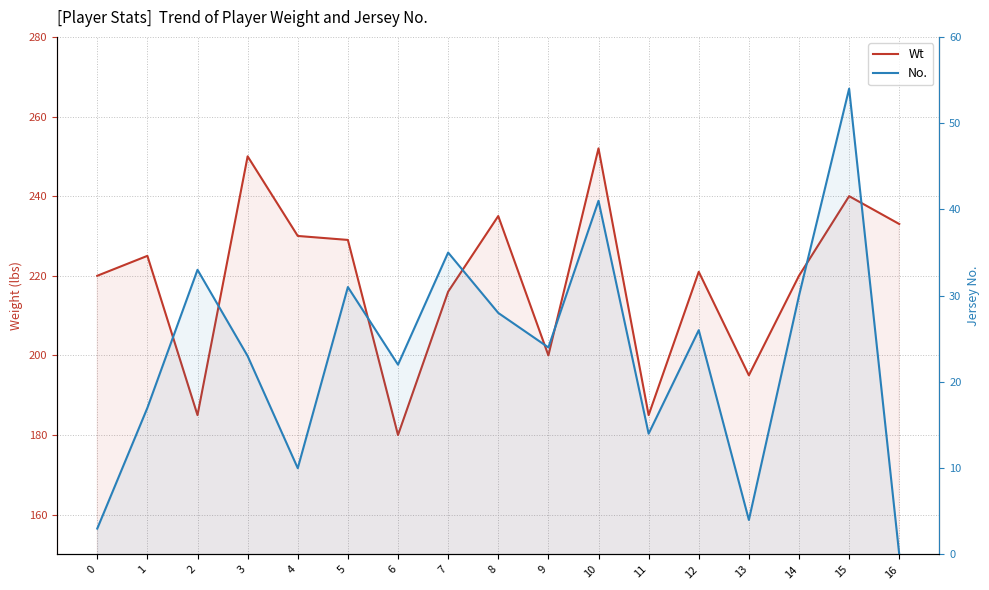

Reading left to right, what are all the values shown in this chart?

Wt: 0=220	1=225	2=185	3=250	4=230	5=229	6=180	7=216	8=235	9=200	10=252	11=185	12=221	13=195	14=220	15=240	16=233
No.: 0=3	1=17	2=33	3=23	4=10	5=31	6=22	7=35	8=28	9=24	10=41	11=14	12=26	13=4	14=30	15=54	16=0